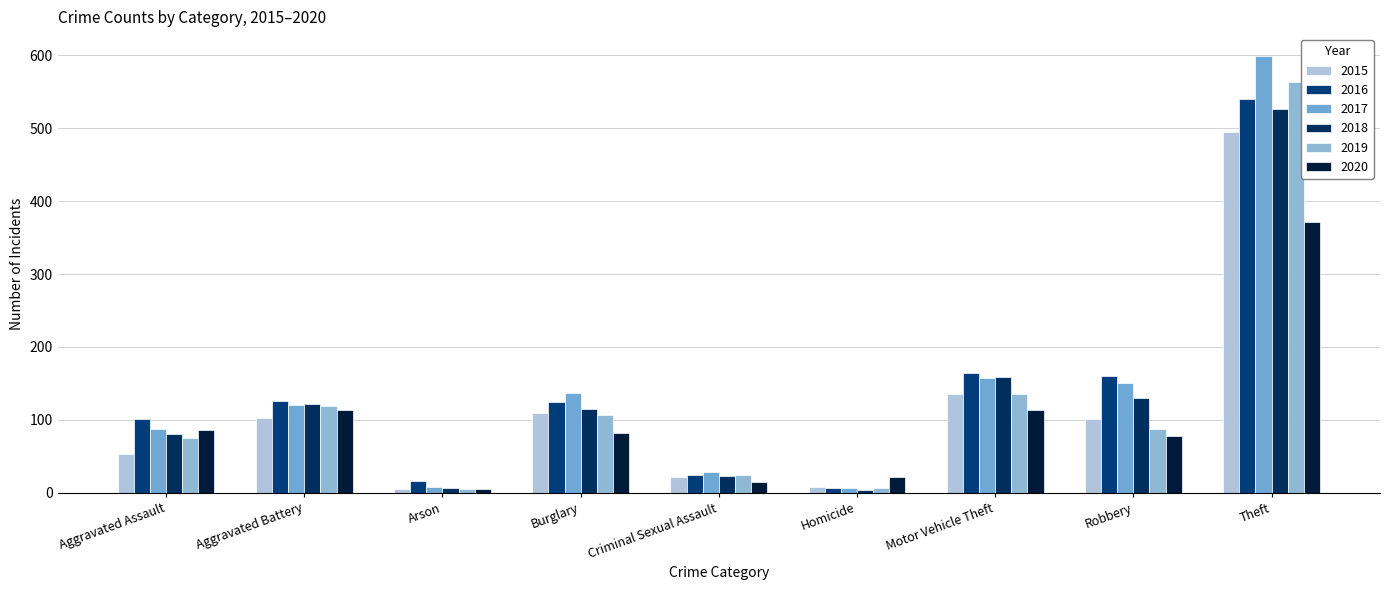

Count the number of data series in this chart.

6